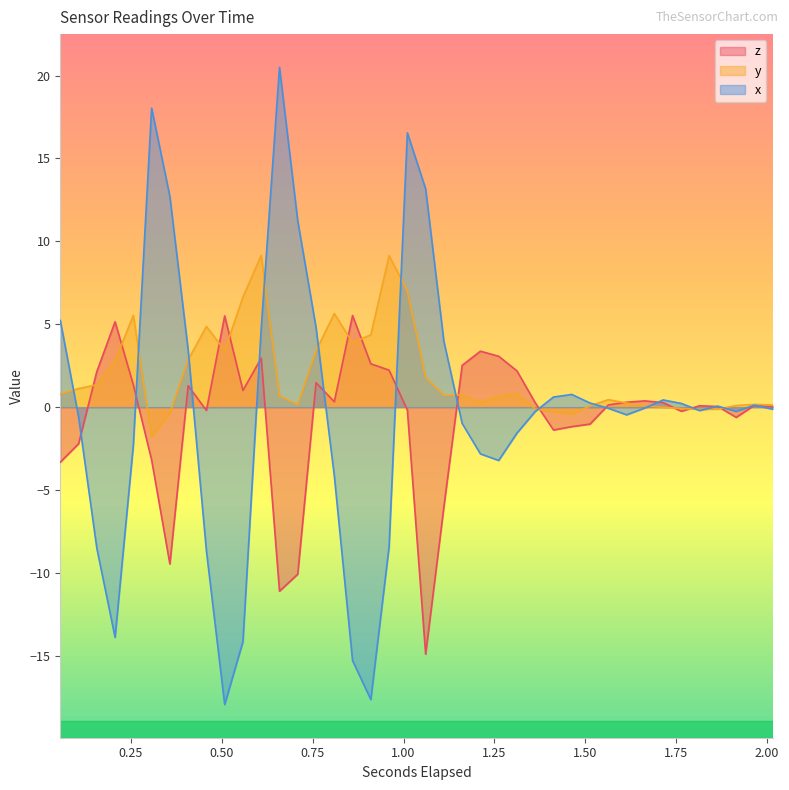

At which category does y reach its first local valley?

0.307014404296875